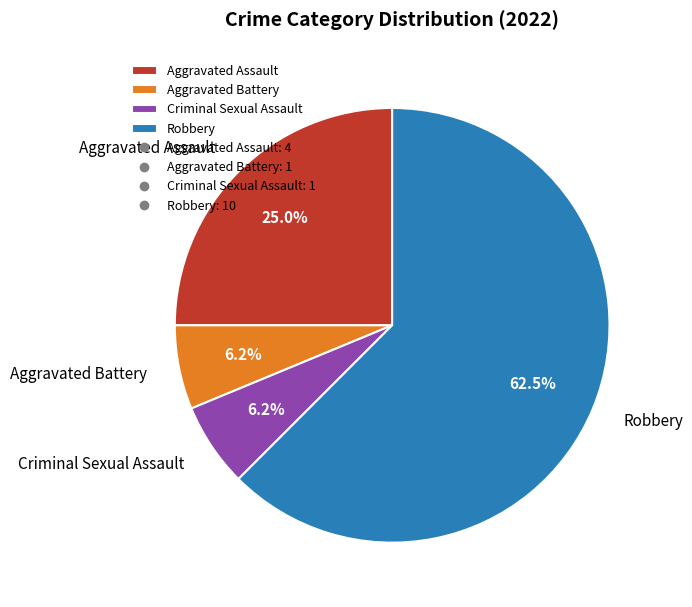

True or false: Aggravated Assault accounts for 25% of the total.

True